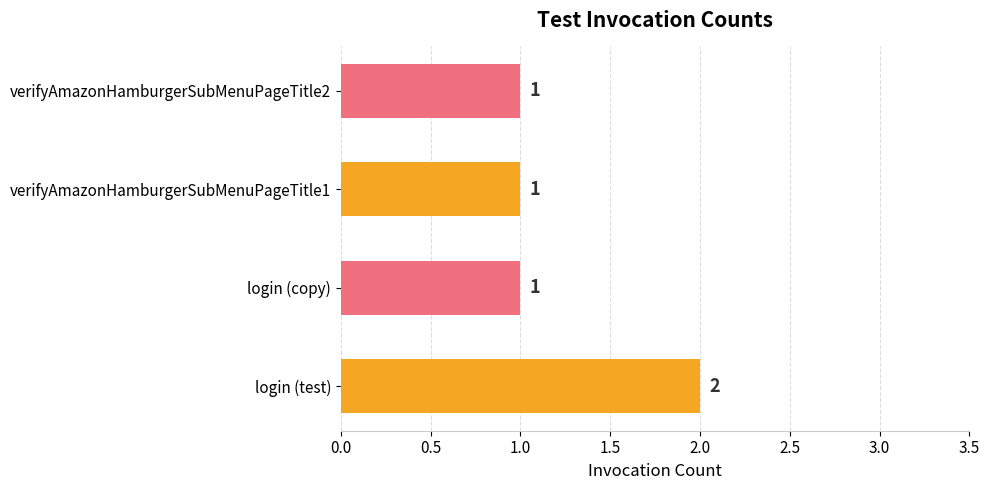

Approximately how many times larger is the value at verifyAmazonHamburgerSubMenuPageTitle1 compared to login (test)?

0.5